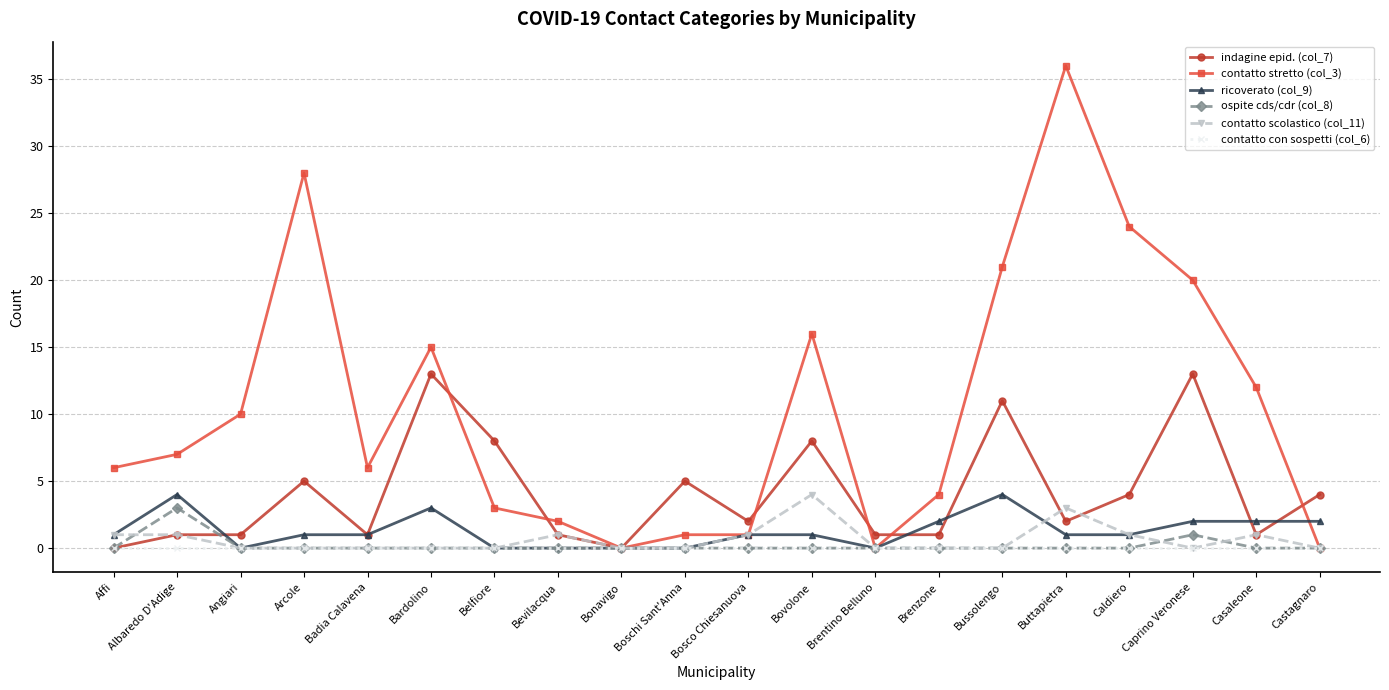

Which series has the largest total across all categories?

contatto stretto (col_3)